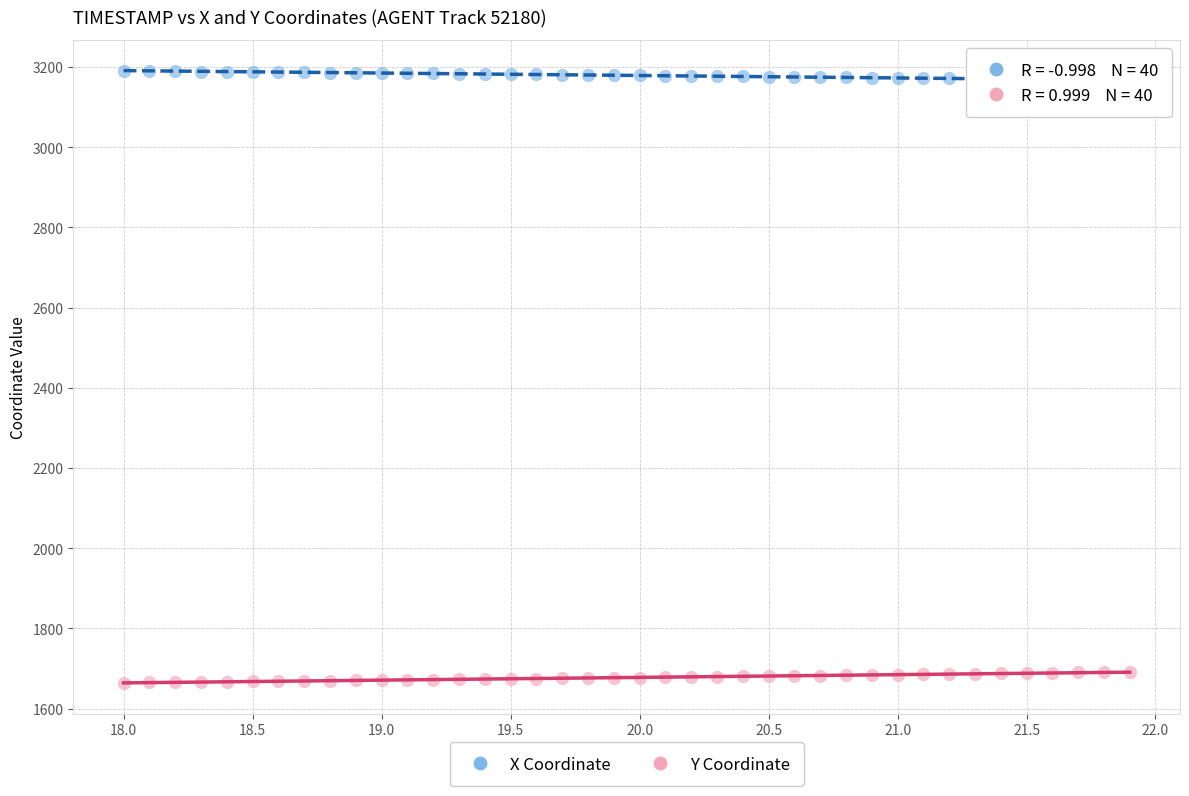

Which series reaches the minimum Y coordinate?

Y Coordinate